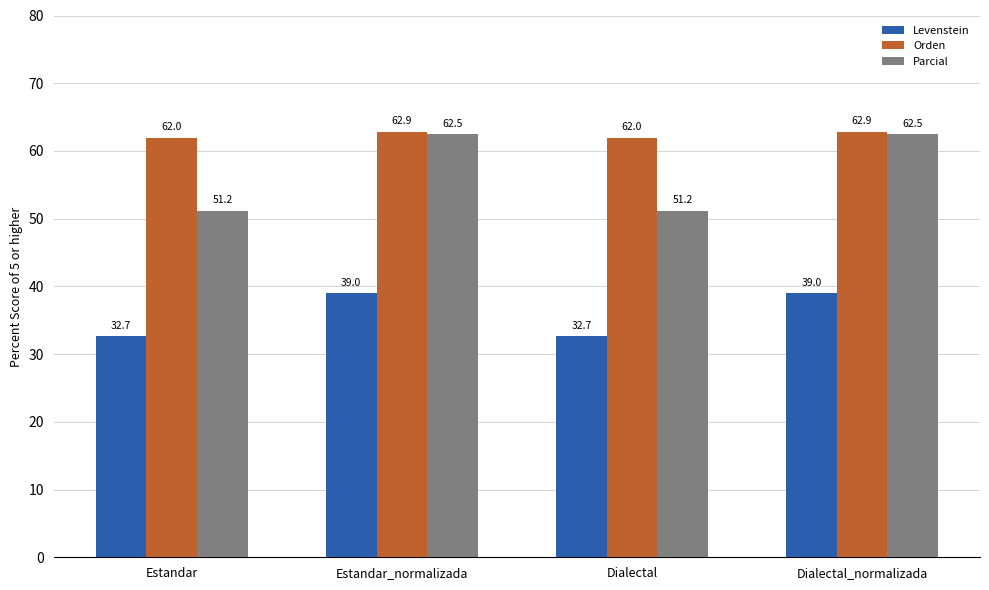

Are the bars grouped side by side (vs. stacked)?

Yes